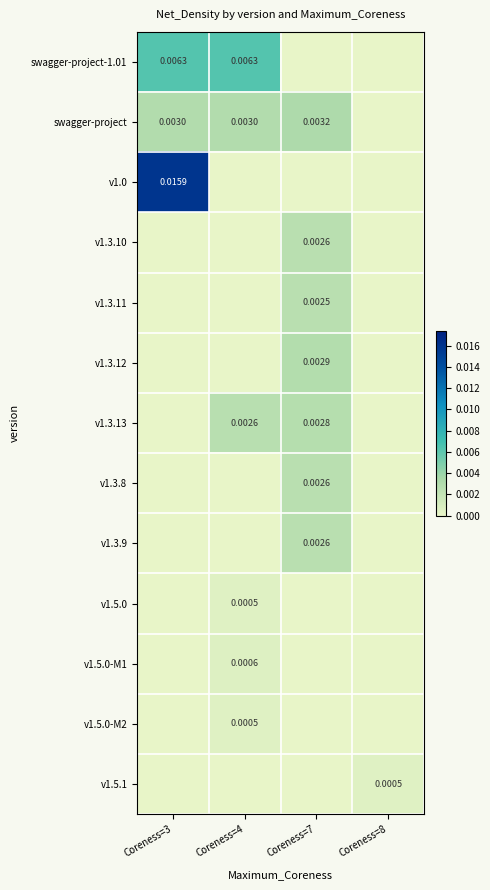

Is the value of v1.5.0-M2 at Coreness=4 greater than the value of v1.5.0-M1 at Coreness=4?

No